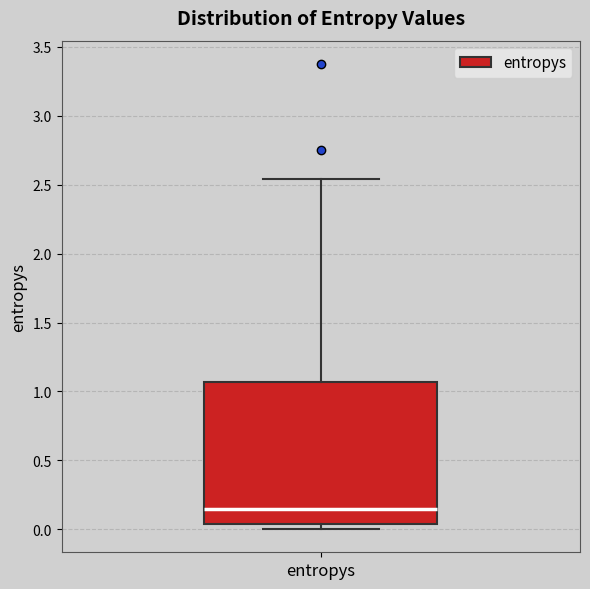

Transcribe this box plot: give where the median line is, the range the box spans, and where the two whiskers end, as read against the y-axis. The values are not printed on the chart, so give them approximately, as read against the axis.

median 0.15, box 0.05 to 1.05, whiskers 0.00 to 2.55